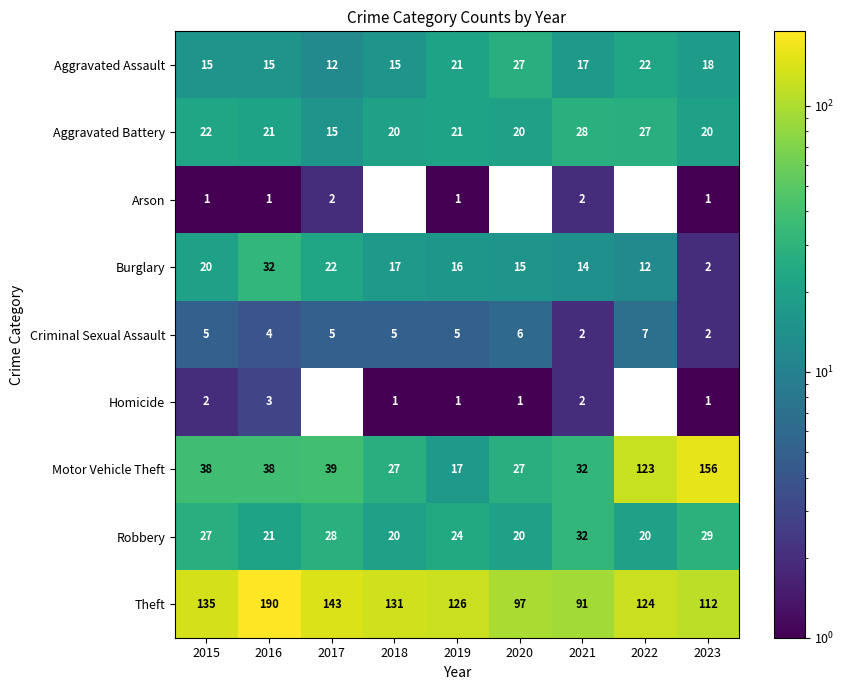

At how many categories does at least one series exceed 168?

1